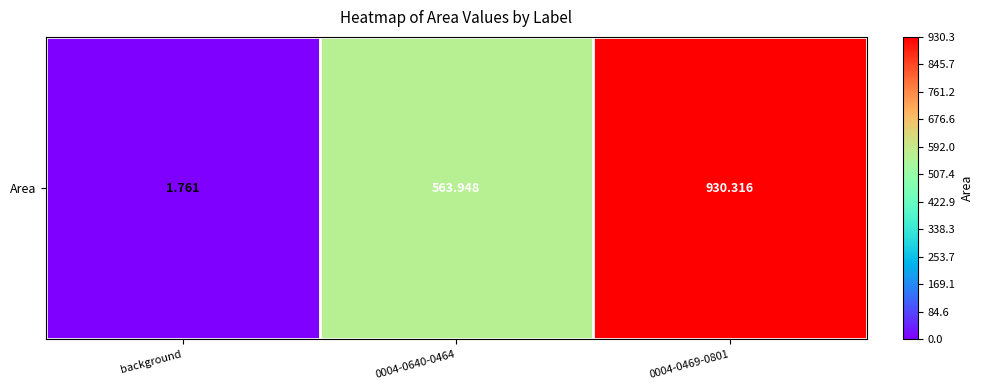

What is the difference between the maximum and minimum values?

928.6